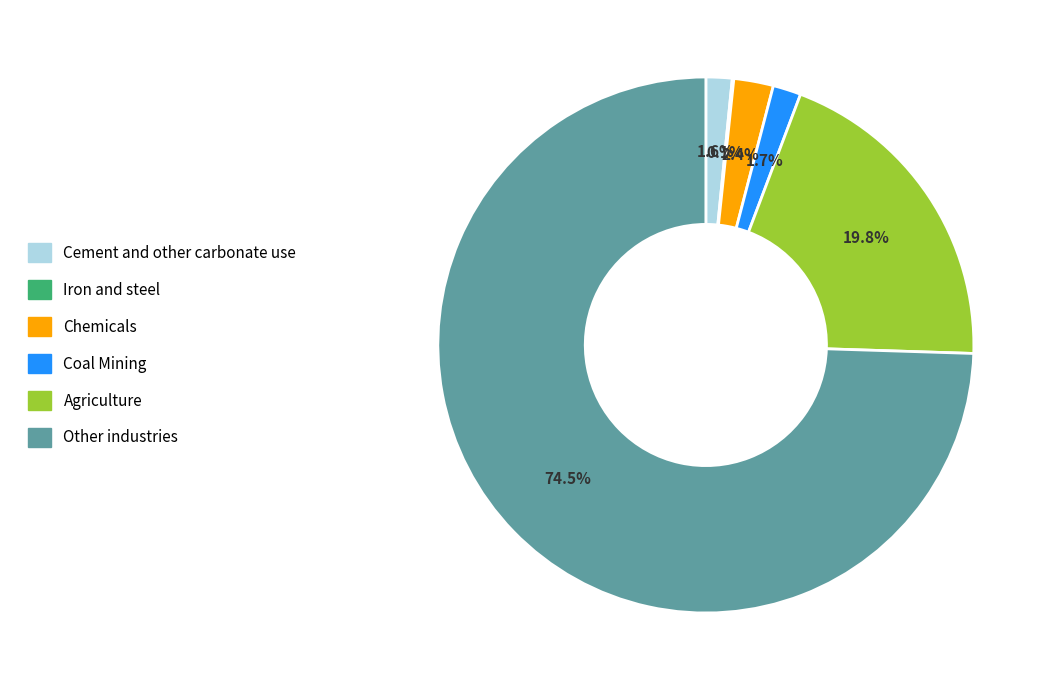

True or false: Agriculture accounts for 20% of the total.

True